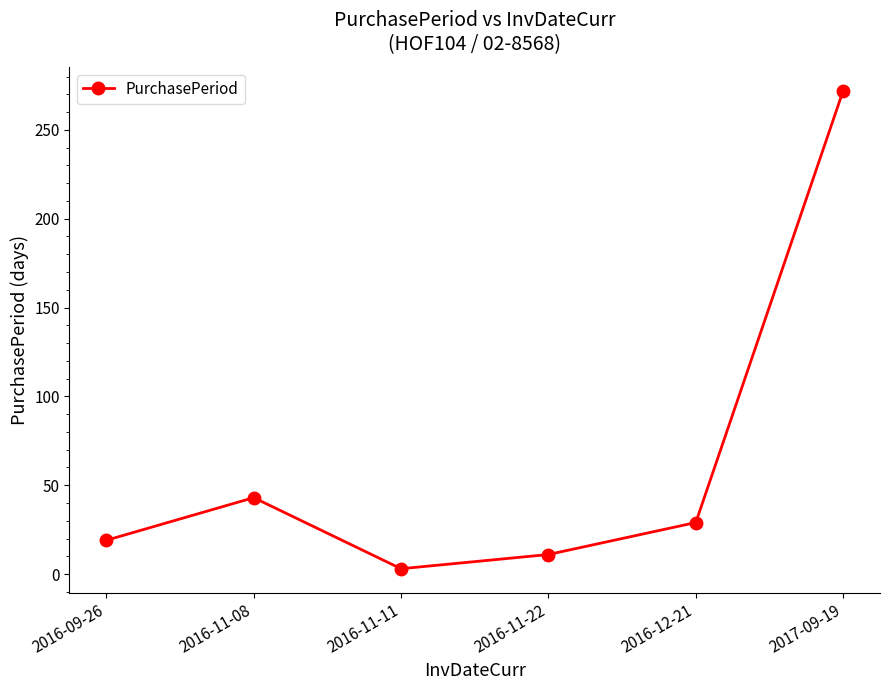

What is the minimum value shown in the chart?

3